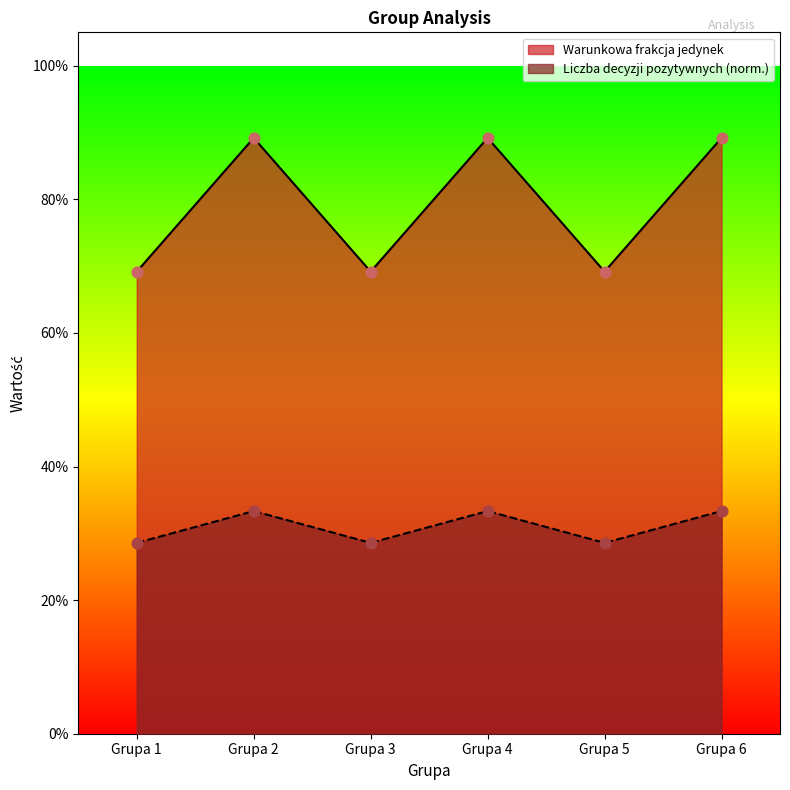

Which series has the largest Y range (max minus min)?

Liczba decyzji pozytywnych